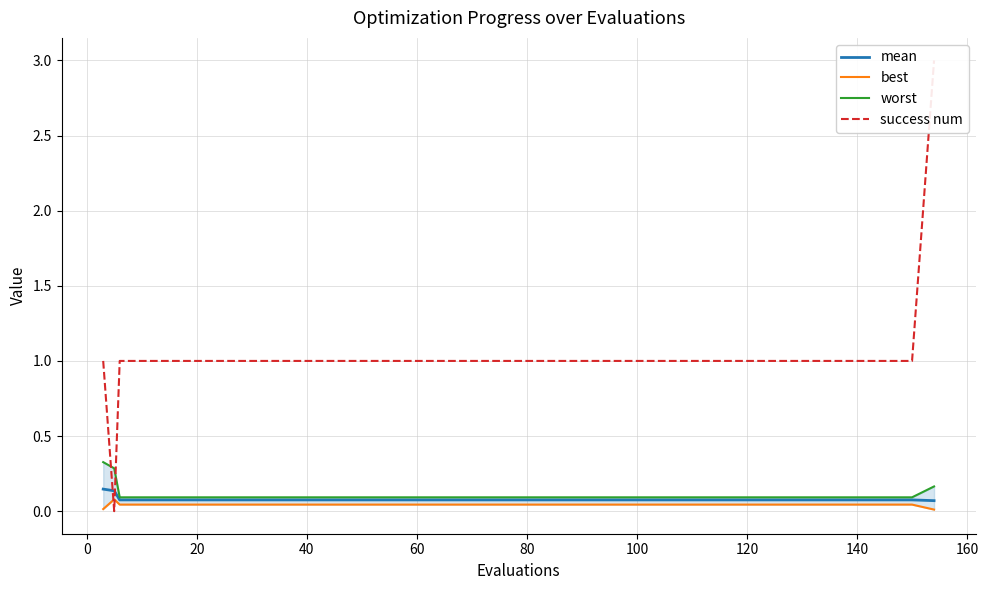

True or false: best and mean cross at least once.

False